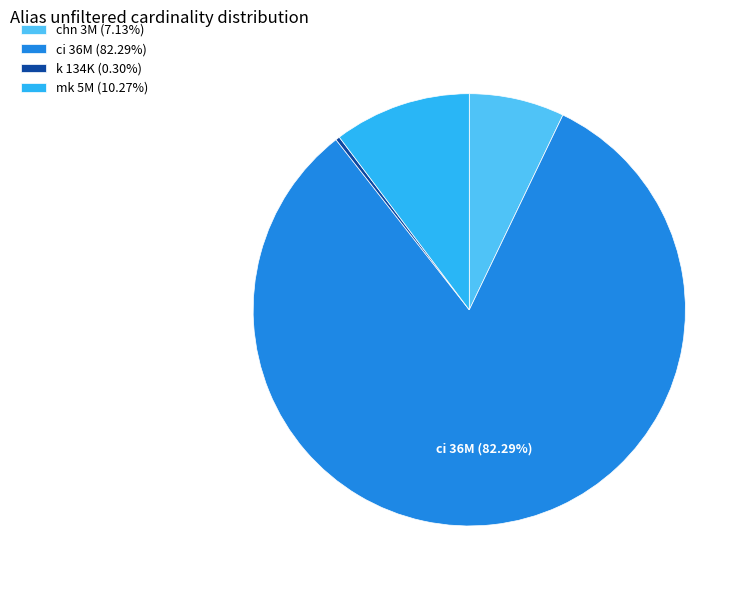

Which category has the biggest portion of the pie?

ci